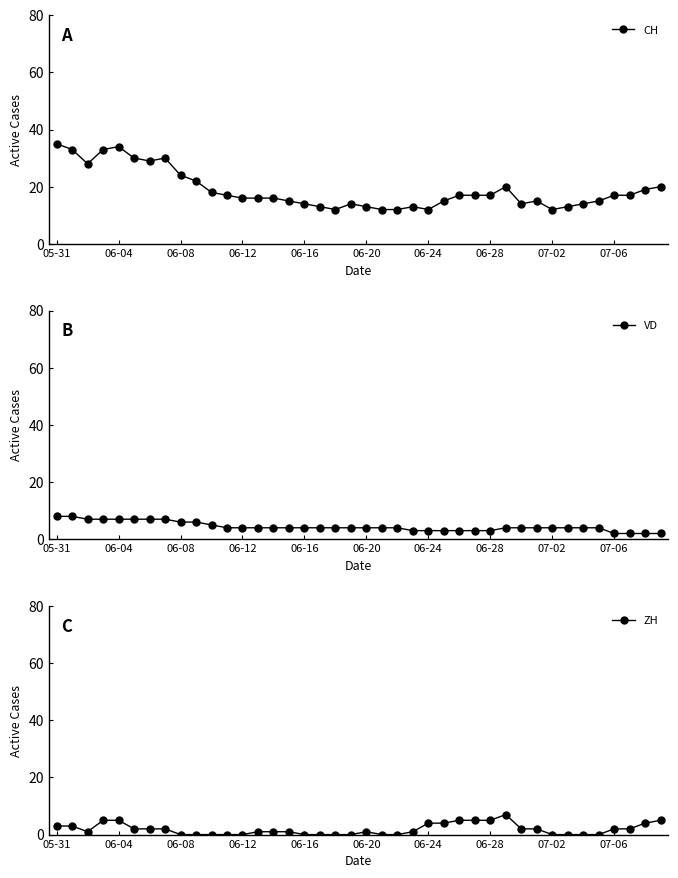

How many data points does each series have?

40